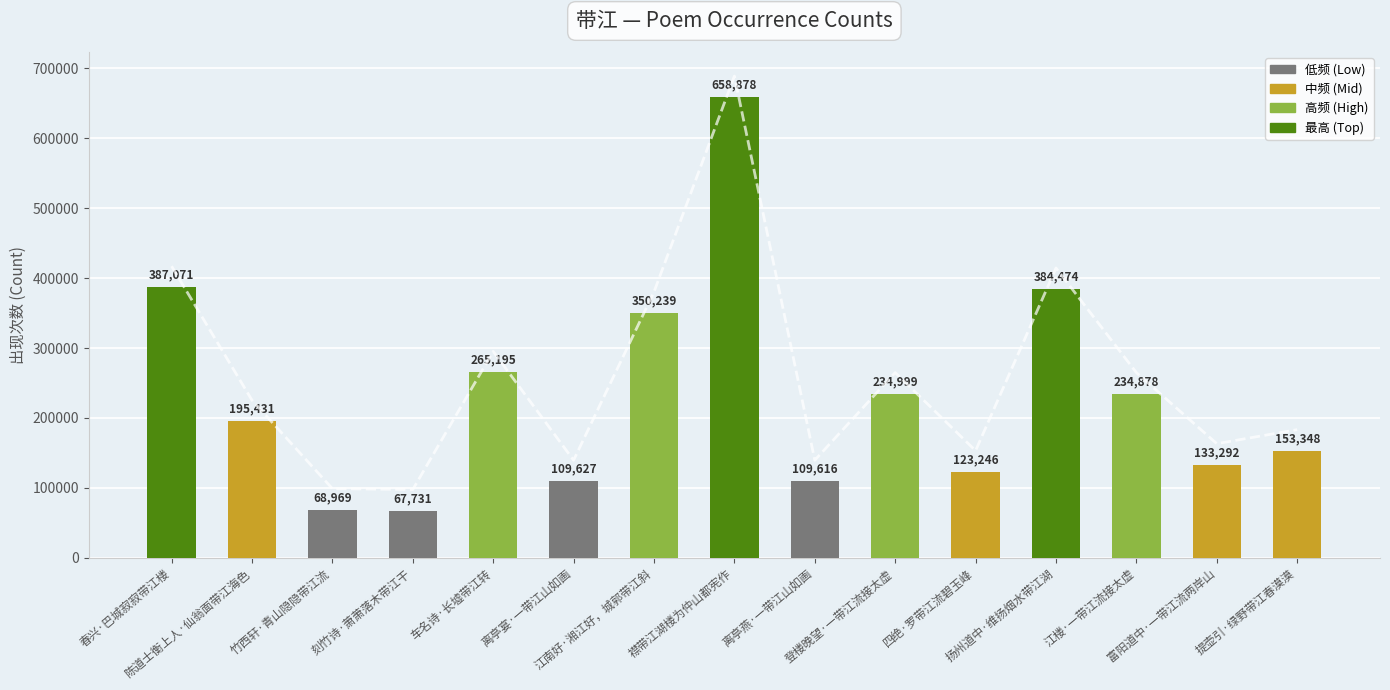

What is the ratio of the value at 江楼·一带江流接太虚 to the value at 登楼晚望·一带江流接太虚?

1.0